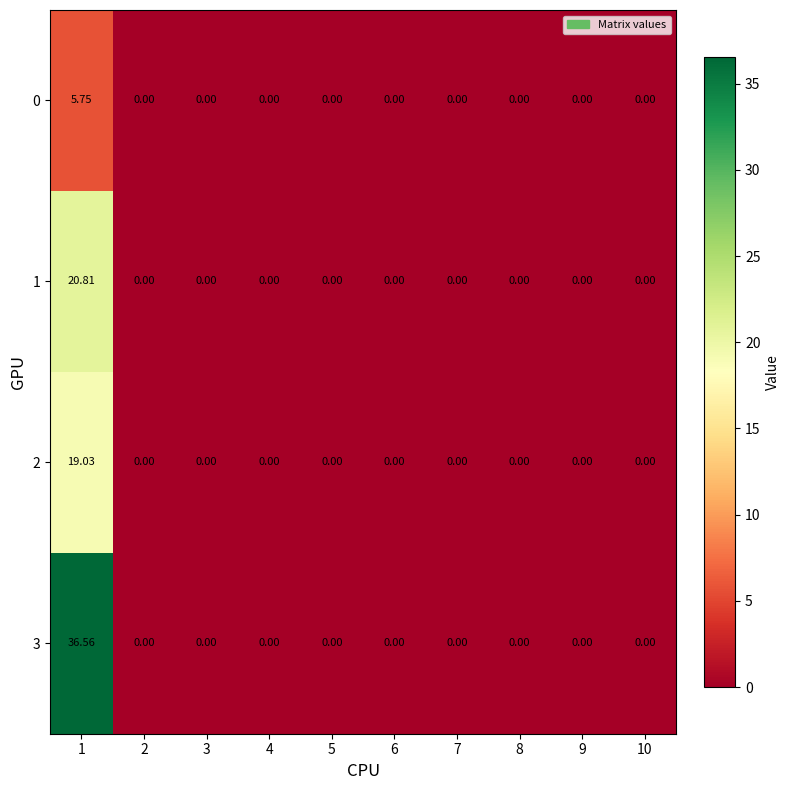

How many series are shown in this chart?

4